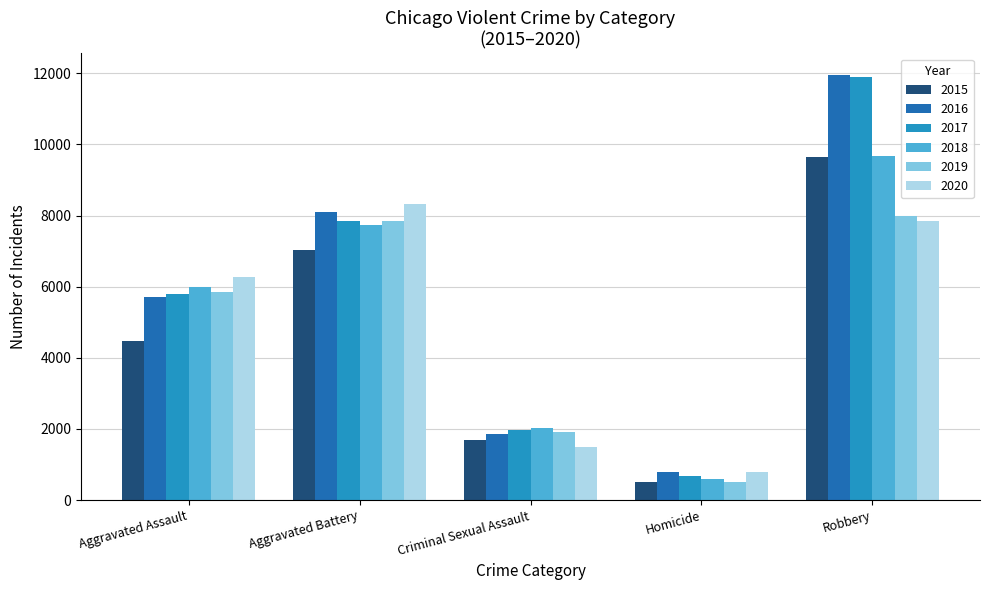

The value of 2020 at Aggravated Assault is 3120. True or false?

False